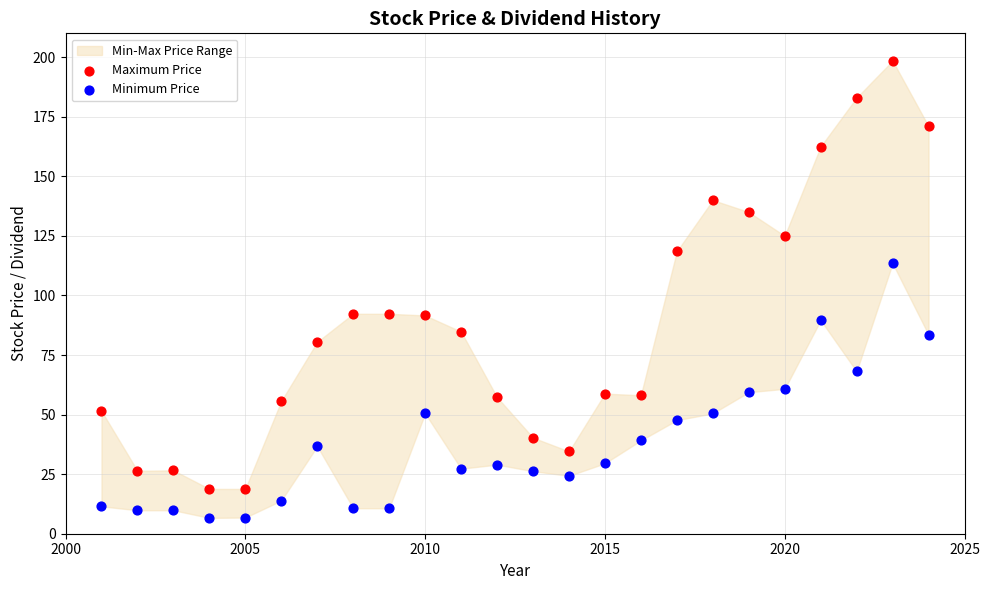

What is the X range (max minus min) for the scatter plot?

23.0